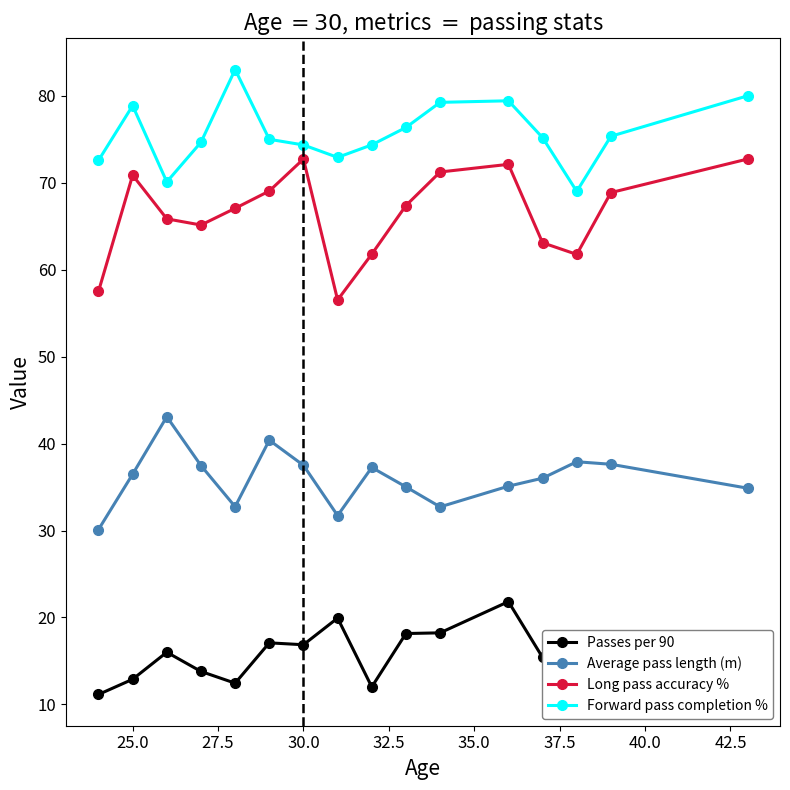

Which series has the largest total across all categories?

Forward pass completion %